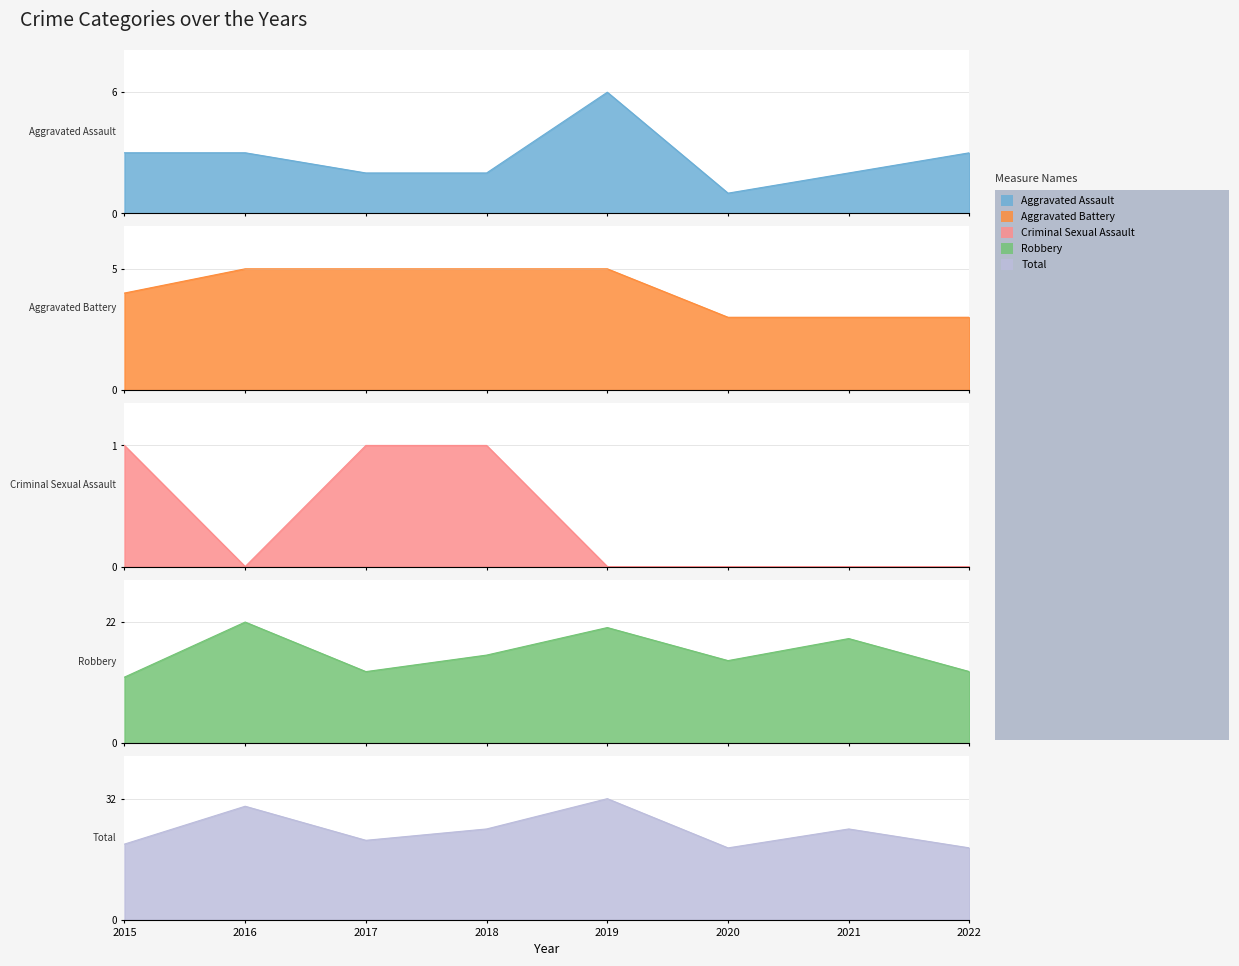

True or false: Total has a value of 26 at 2022.

False